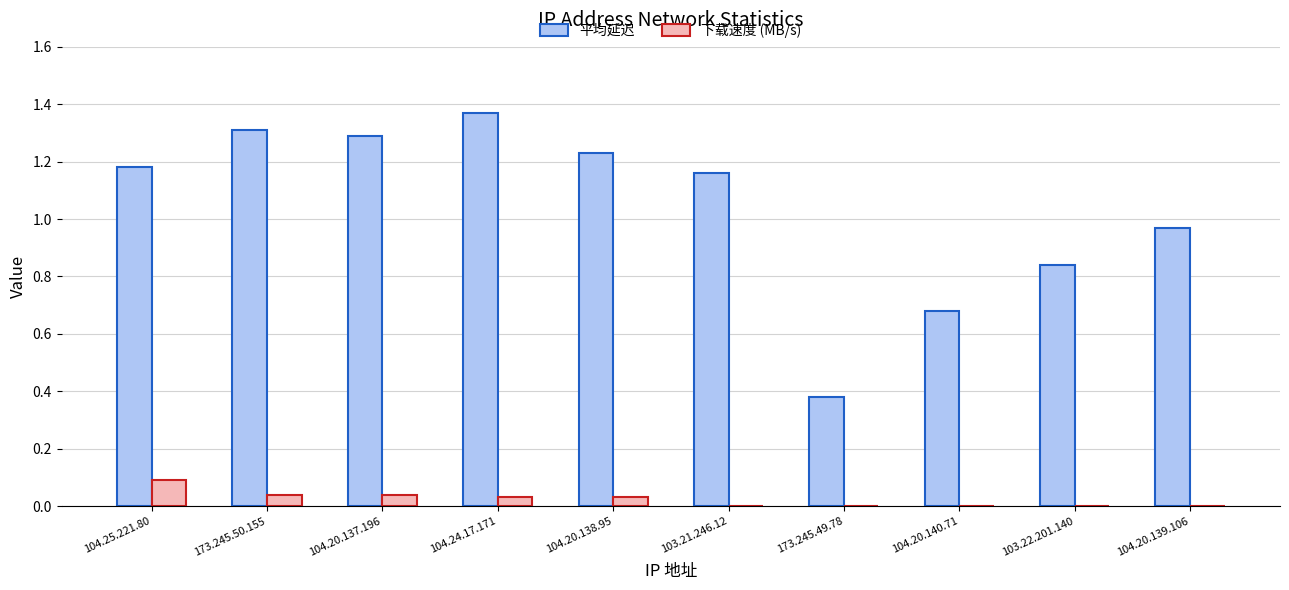

Which series has the largest total across all categories?

平均延迟